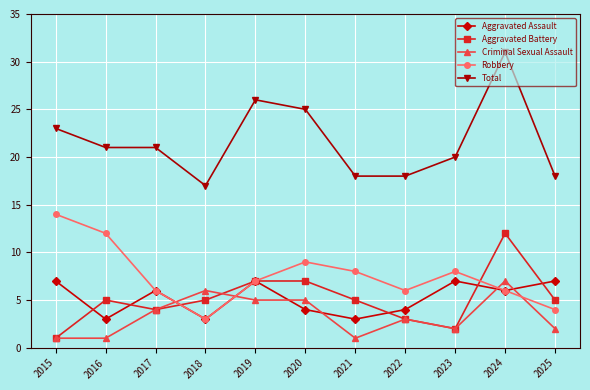

At 2021, list the series in order from smallest to largest.

Criminal Sexual Assault, Aggravated Assault, Aggravated Battery, Robbery, Total